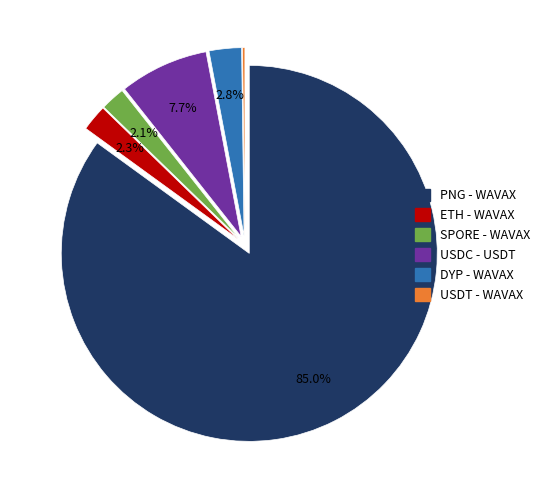

What percentage is the PNG - WAVAX slice, to the nearest percent?

85%